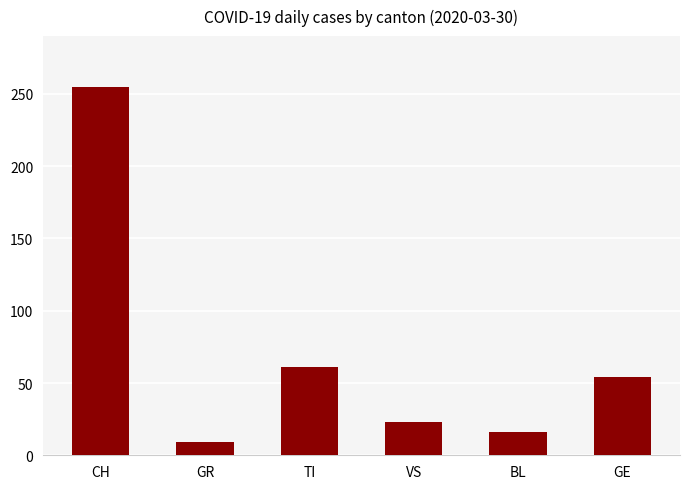

Where is the data nearest to the value 132?

TI